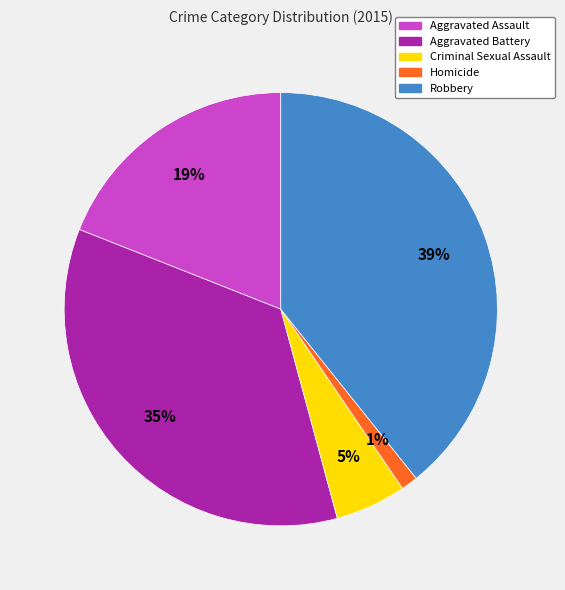

Which slice is the smallest?

Homicide